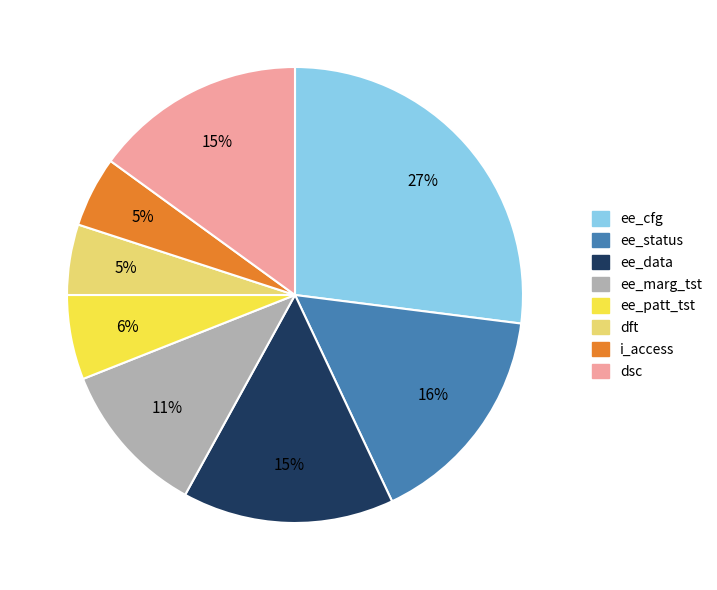

To the nearest percent, what is the average slice percentage?

12%